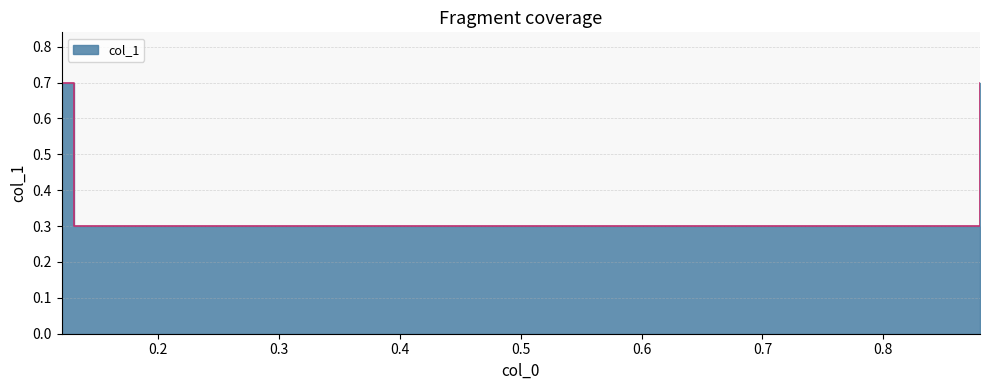

How many lines are shown in the chart?

1